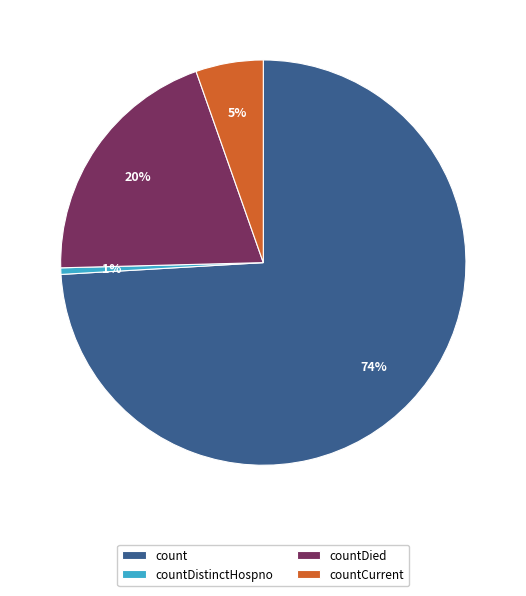

Which category has the smallest portion of the pie?

countDistinctHospno